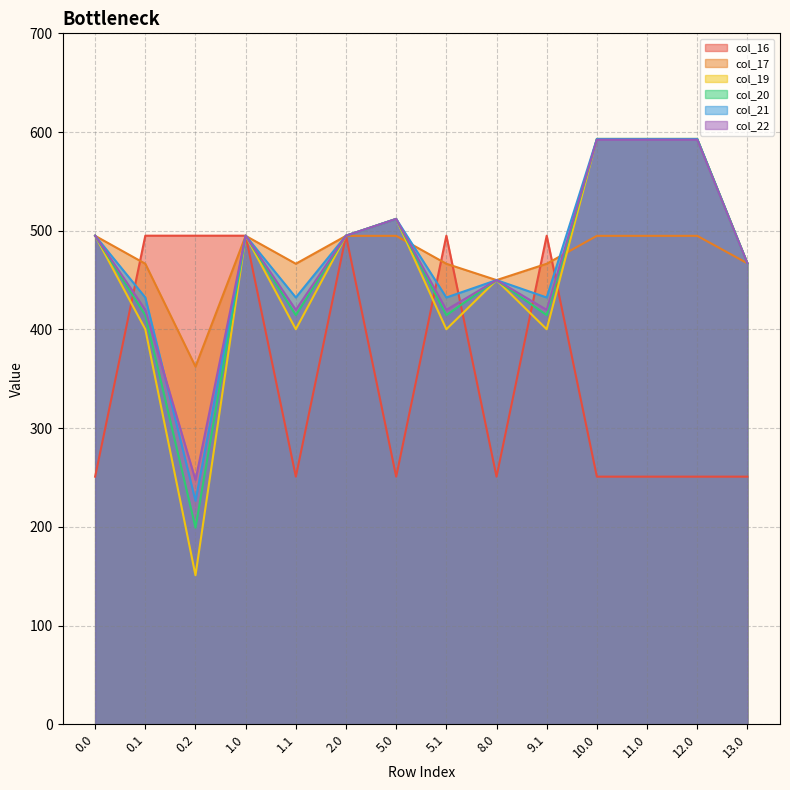

The value of col_16 at 12.0 is 390.0. True or false?

False